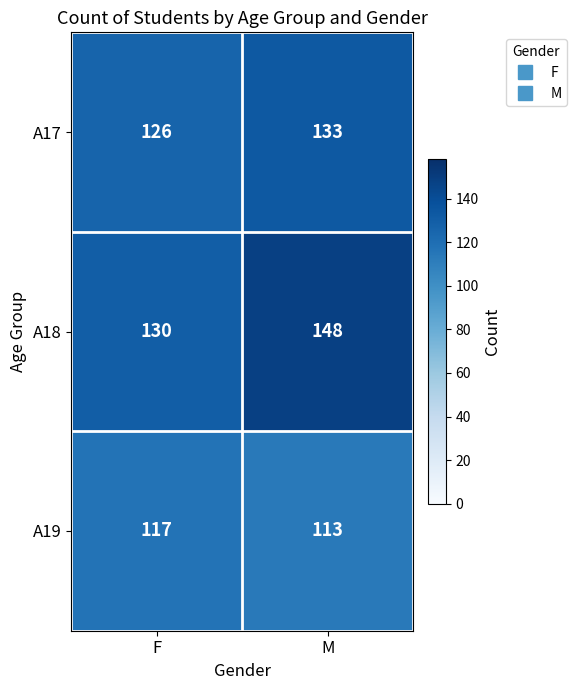

Which series changed the most between F and M?

A18